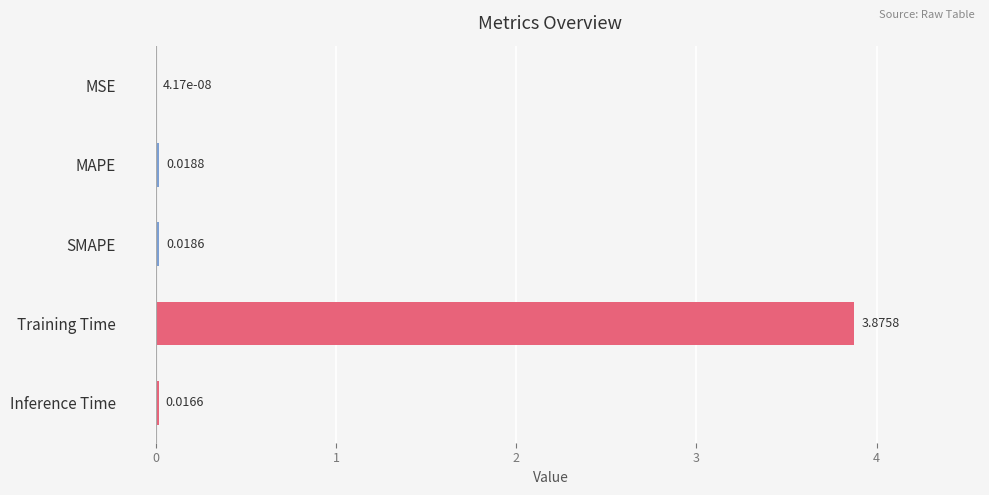

At which label is the value closest to 1?

MAPE